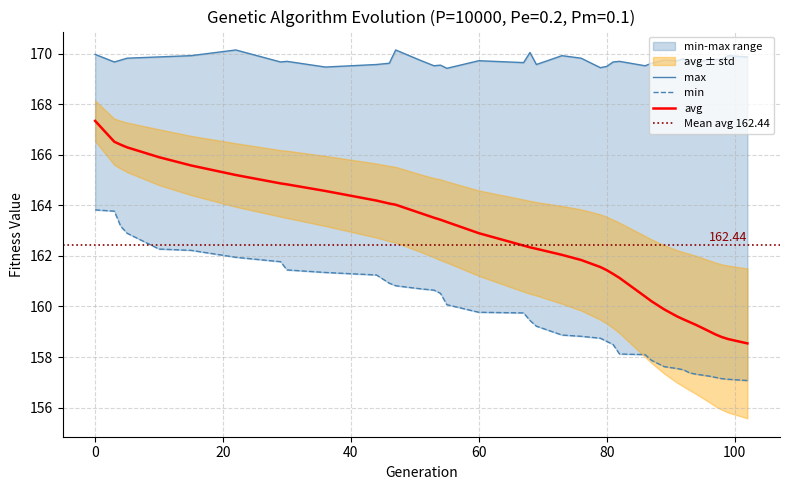

What is the sum of the max values at 81 and 89?

339.4